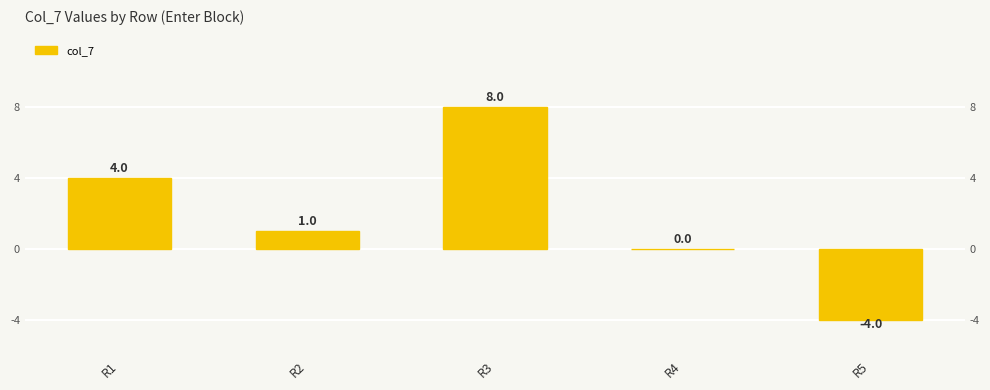

Reading left to right, list all the values displayed in this chart.

4	1	8	0	-4